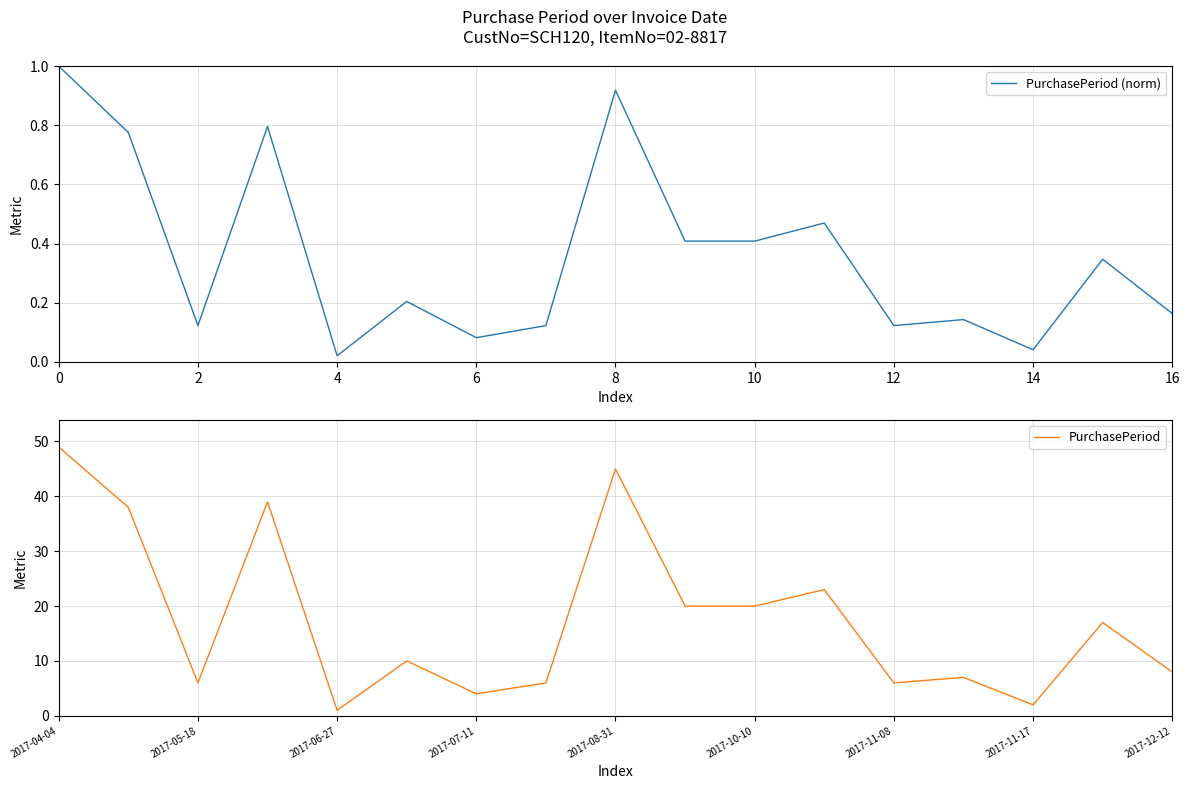

At which label is PurchasePeriod (norm) closest to 0?

4